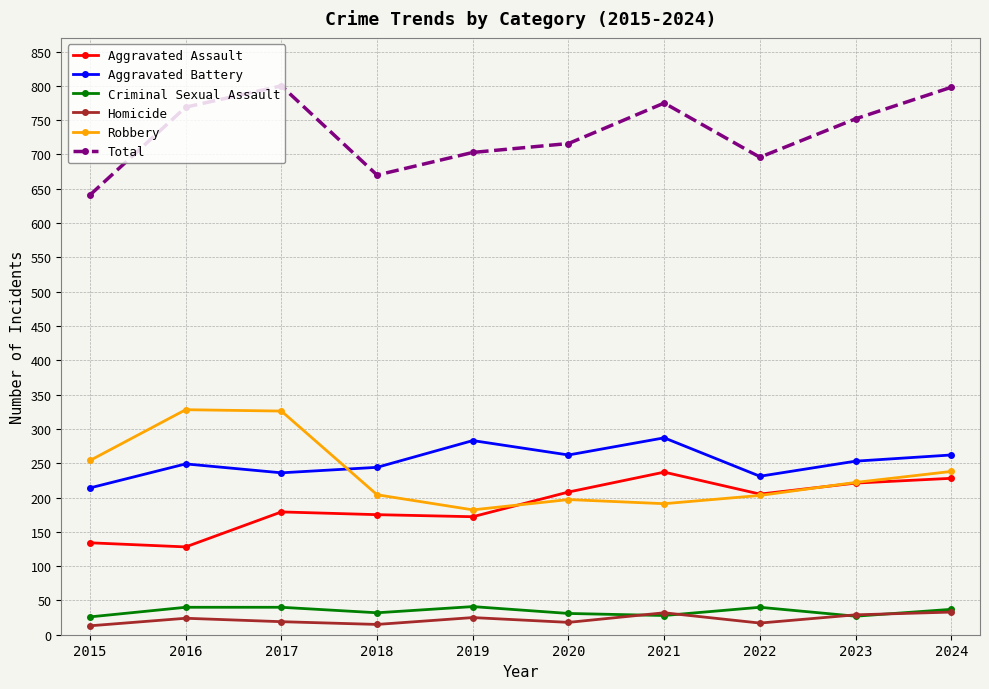

Count the number of categories in the chart.

10